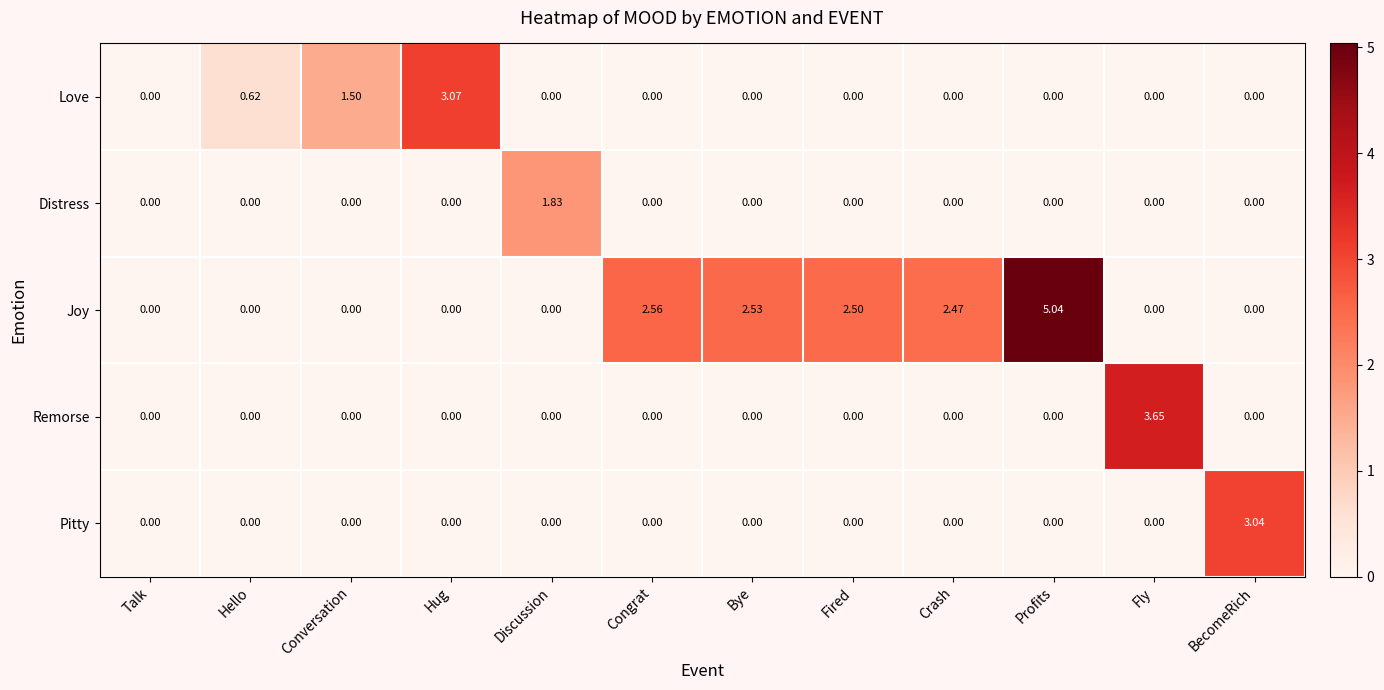

Is the value of Remorse at Fly greater than the value of Love at Fired?

Yes